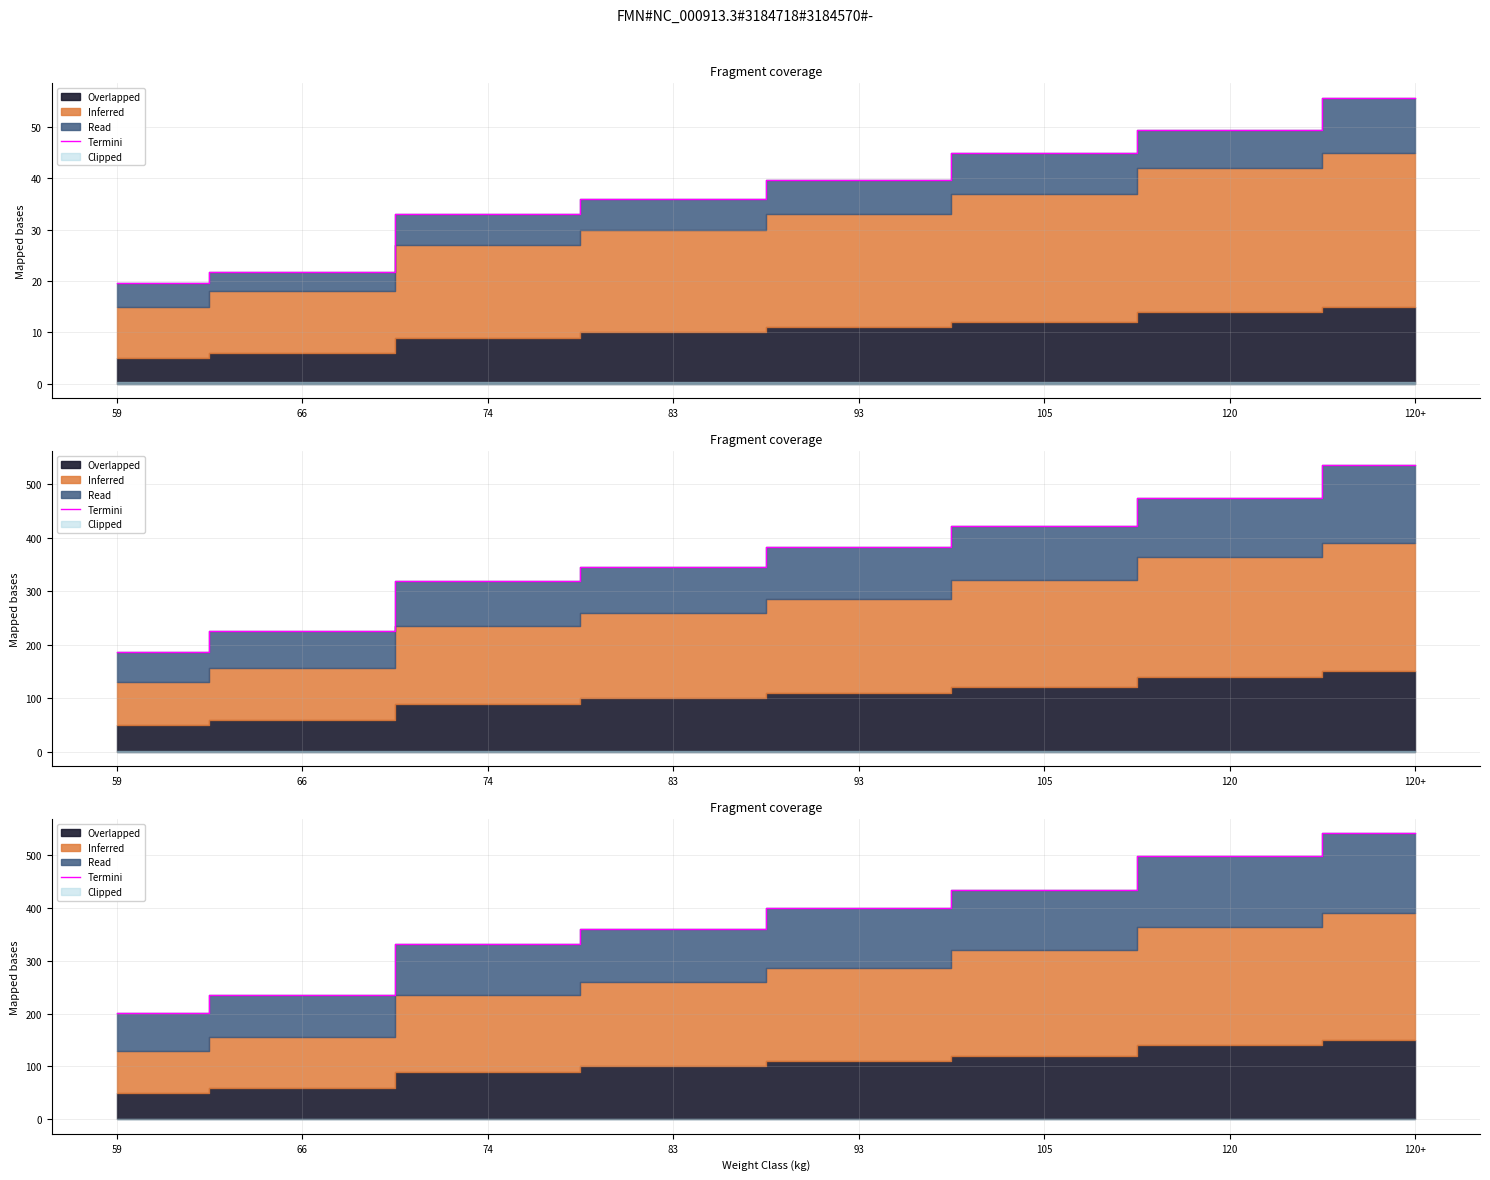

Rank the categories by value from lowest to highest.

59, 66, 74, 83, 93, 105, 120, 120+